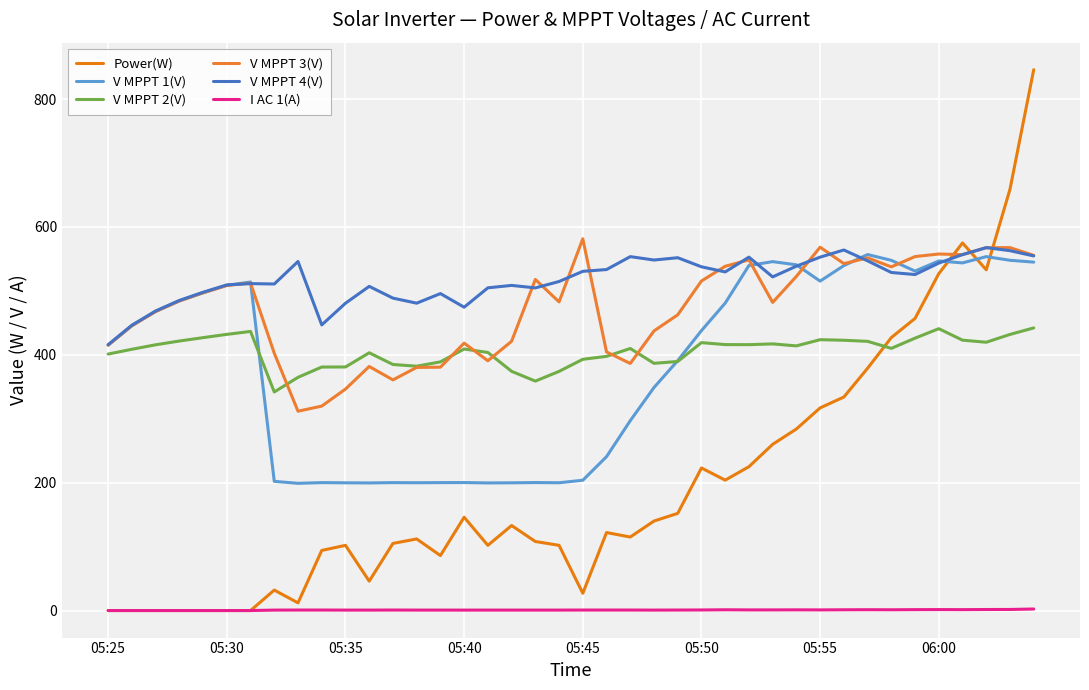

Does the chart display data point markers on the line(s)?

No